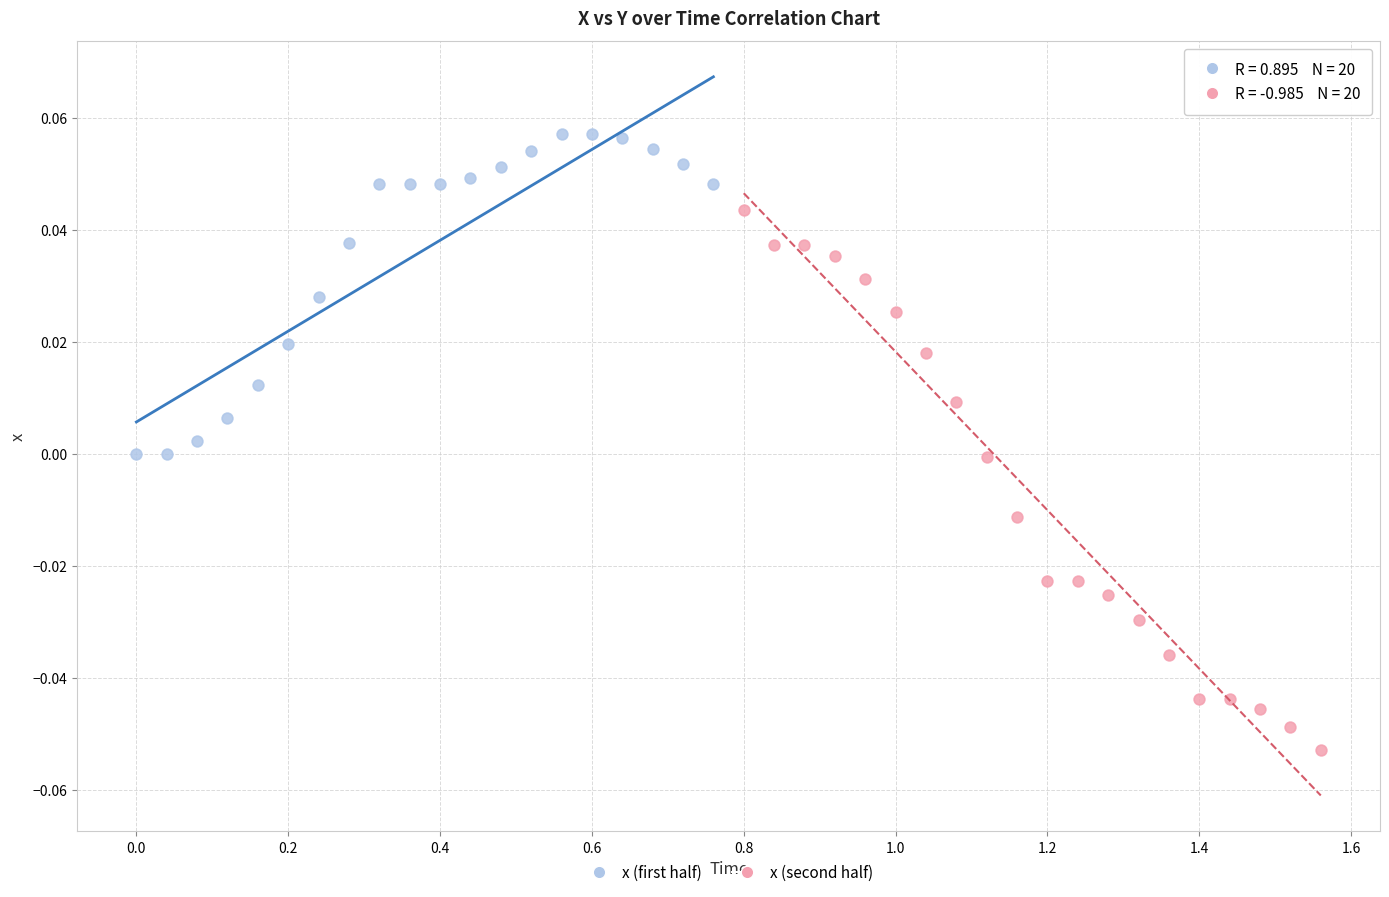

Which series reaches the minimum Y coordinate?

x (second half)